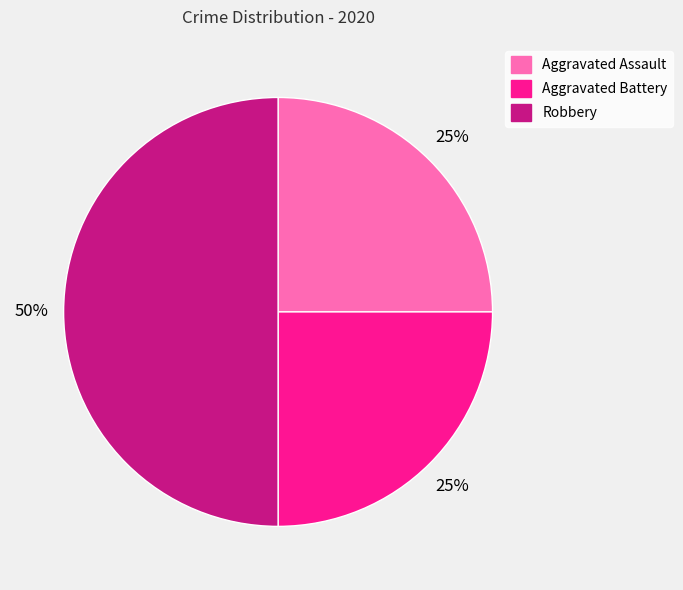

How many segments does this pie chart have?

3